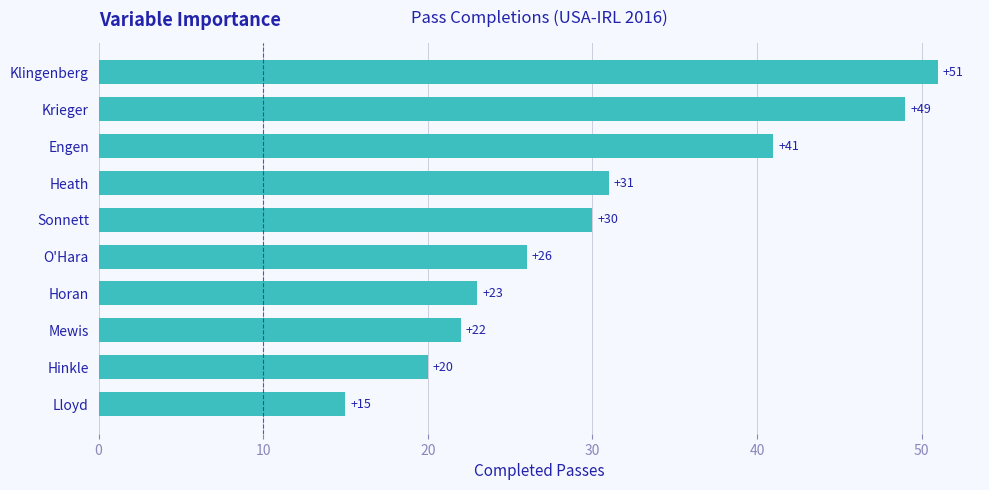

How many bars are there in total?

10